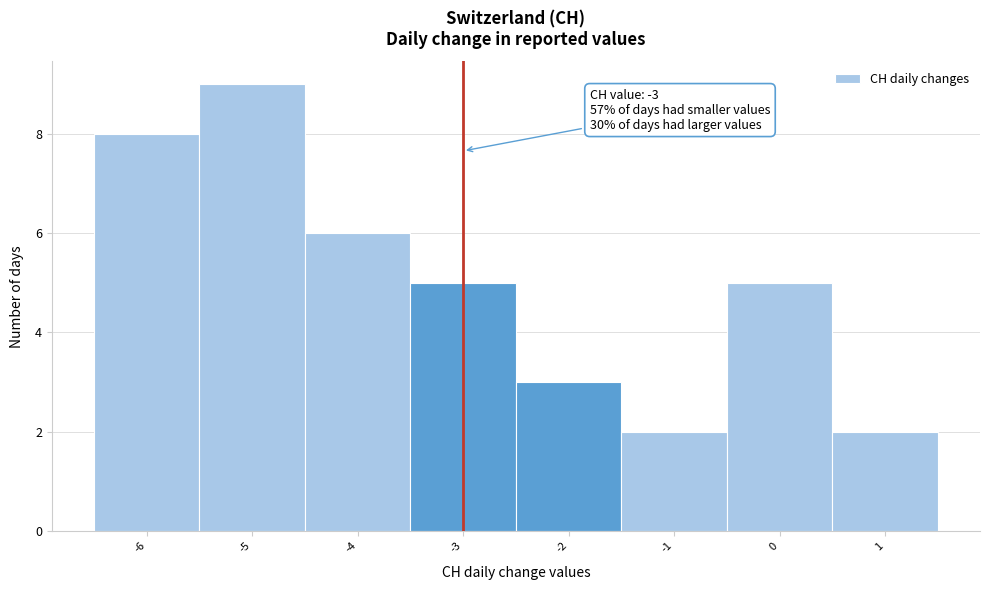

Which range on the x-axis has the tallest bar?

-5.5 to -4.5